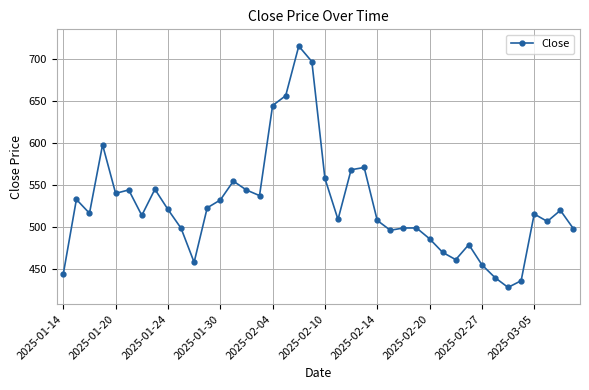

True or false: the data has more than 1 interior local peaks.

True